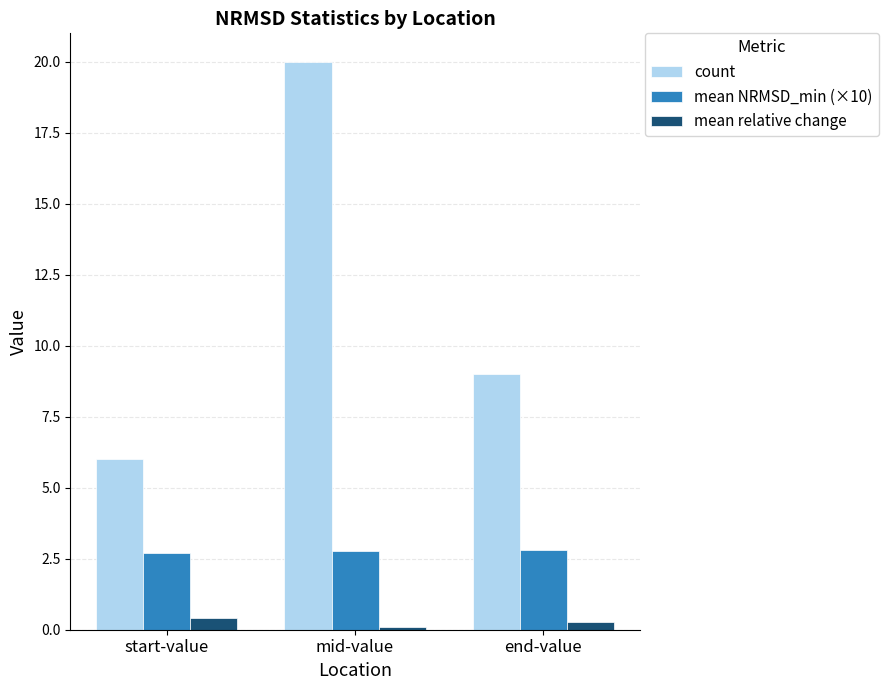

At start-value, list the series in order from smallest to largest.

mean relative change, mean NRMSD_min (×10), count